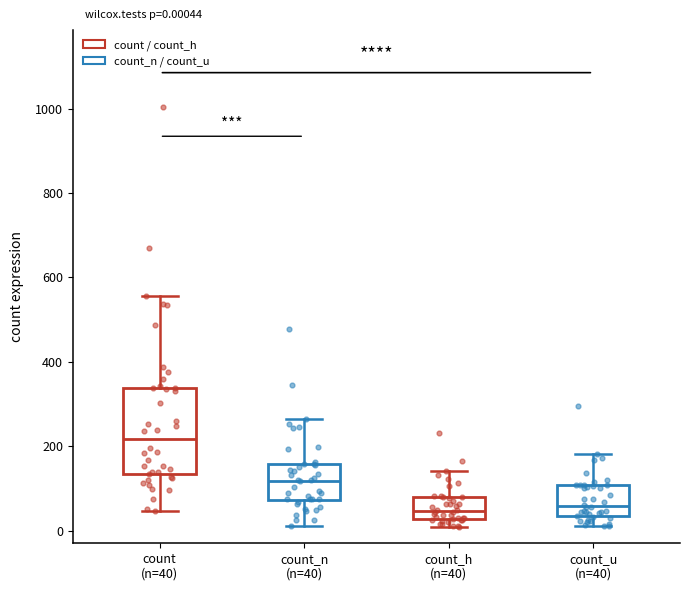

Comparing the boxes themselves (not the whiskers), which one is the tallest?

count (n=40)